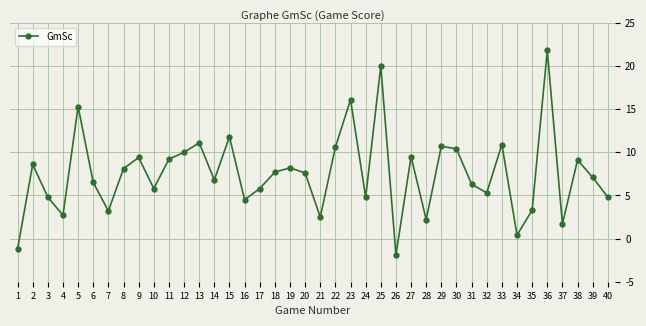

How many lines are shown in the chart?

1